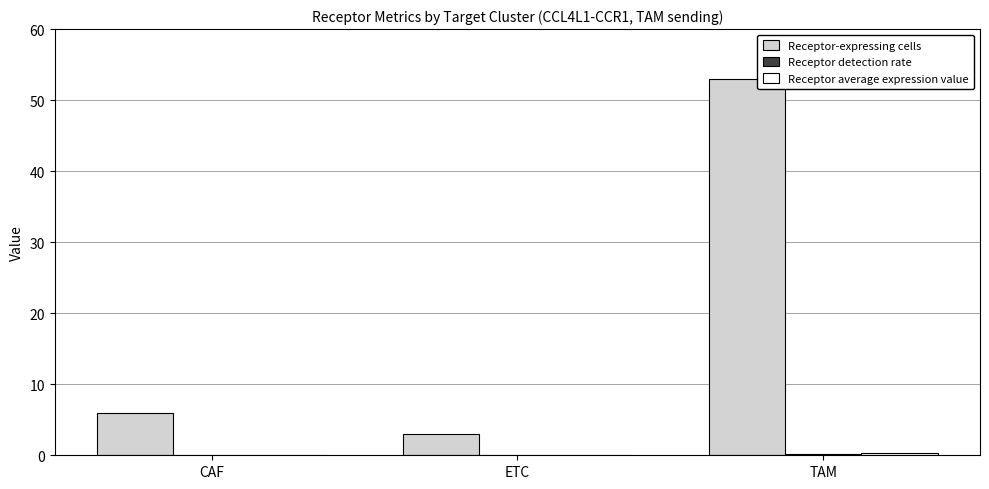

At which label does Receptor-expressing cells reach its peak?

TAM